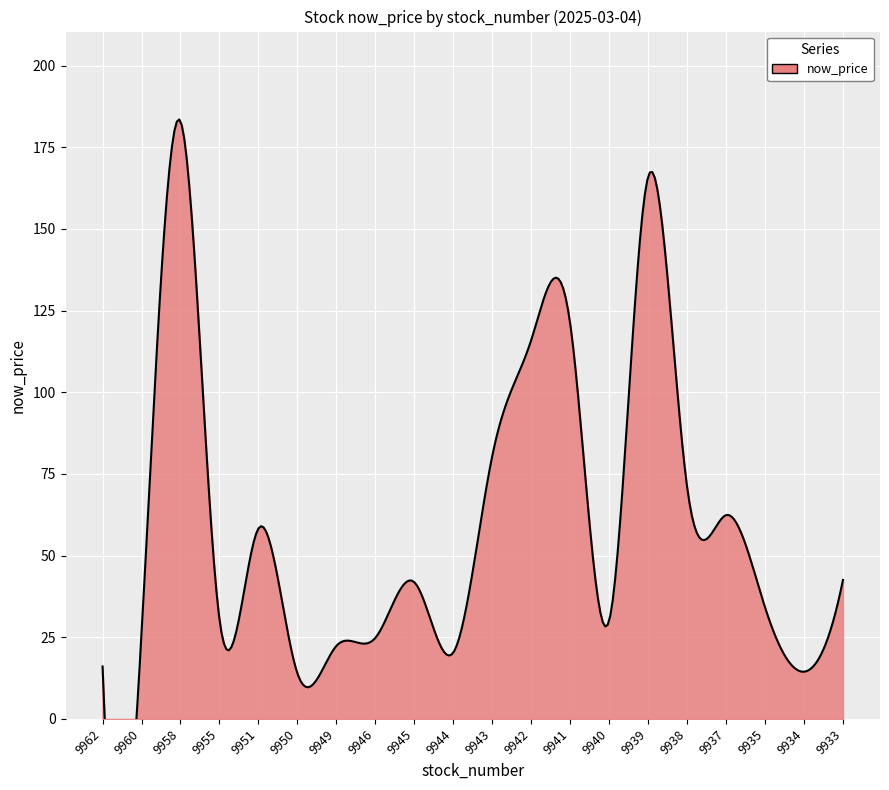

What is the change in value from 9962 to 9939?

+149.9